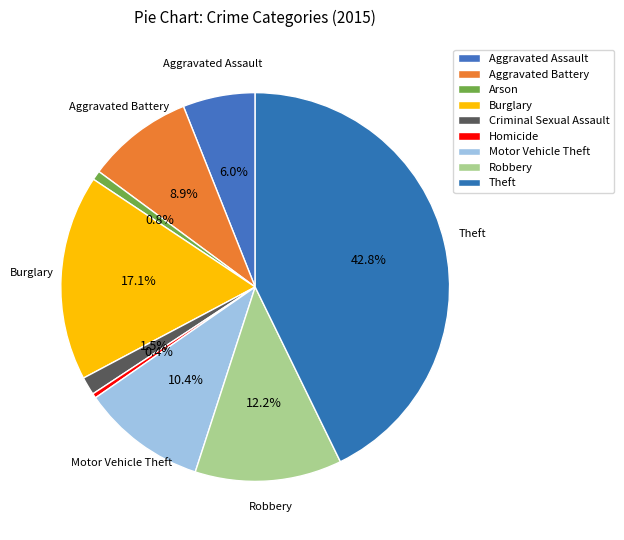

What is the smallest slice in the pie chart?

Homicide